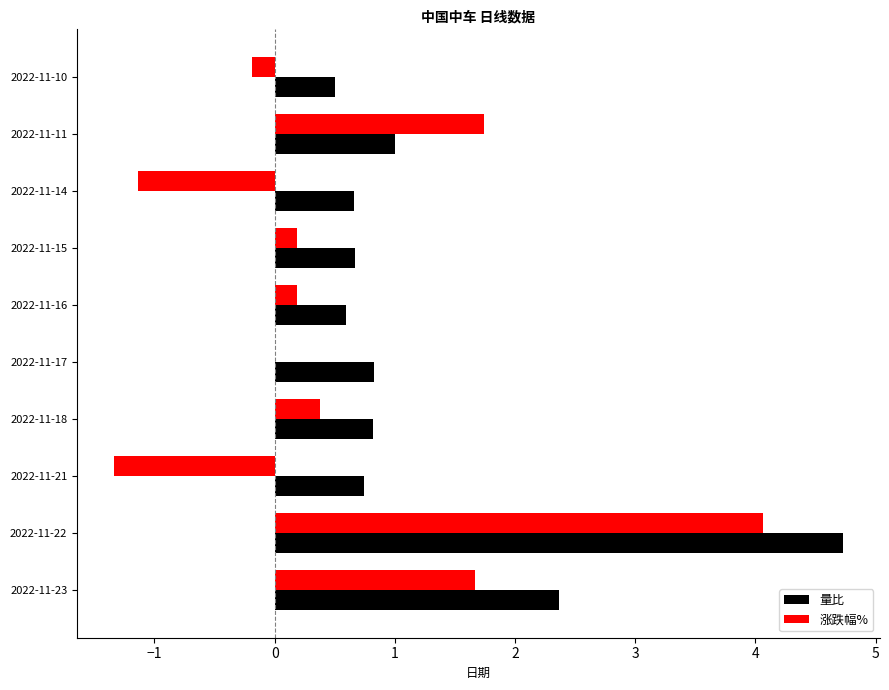

What value does the 量比 series have at 2022-11-22?

4.7